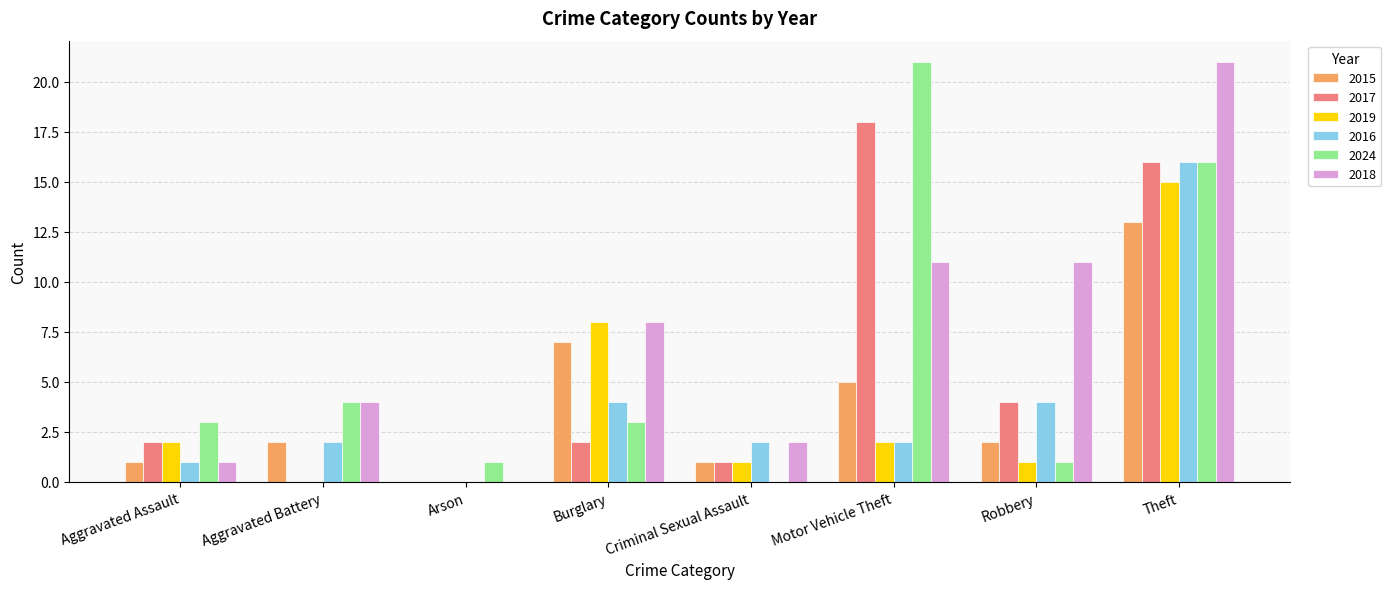

What is the average value of the 2024 series?

6